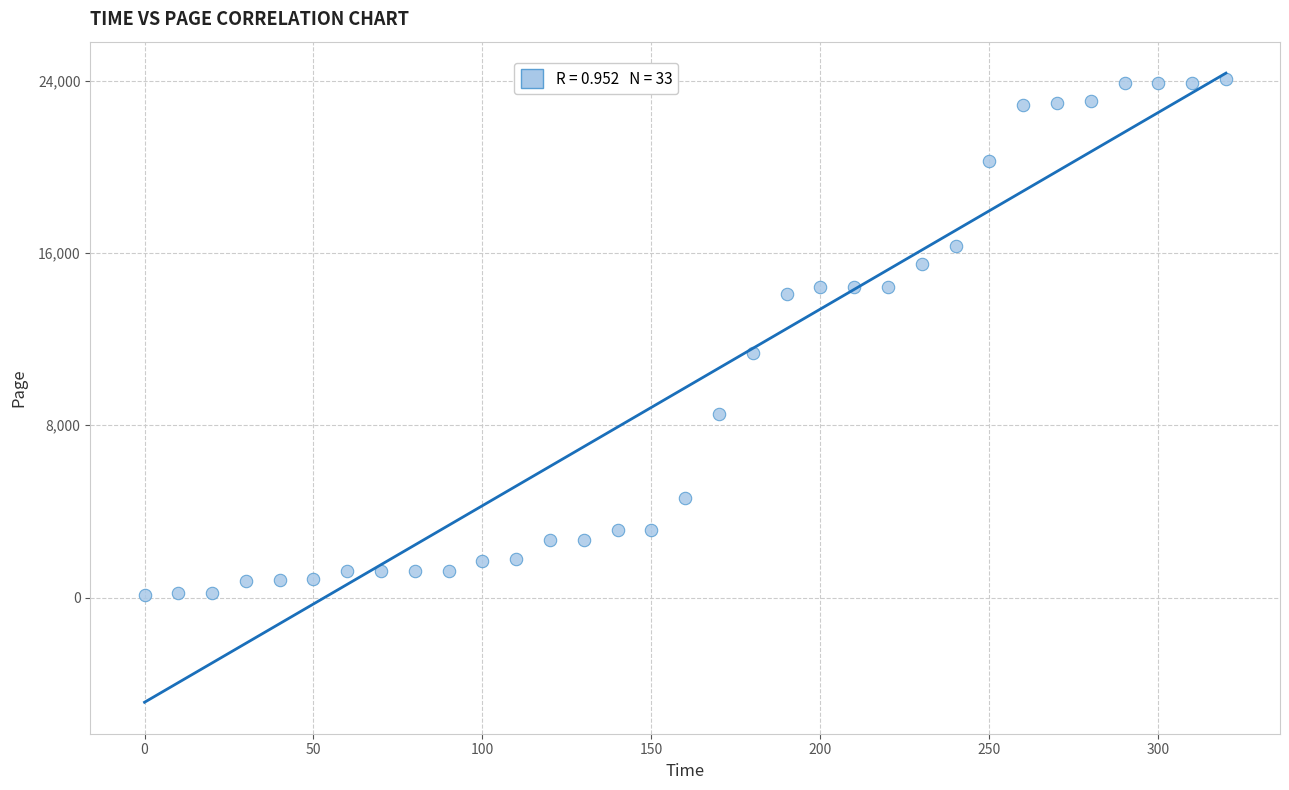

What is the range of X values (max minus min)?

320.0